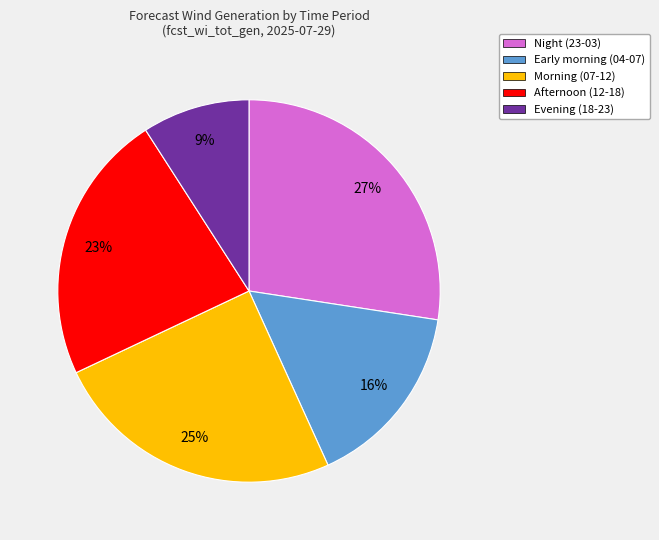

To the nearest percent, what percentage of the pie is Early morning (04-07)?

16%